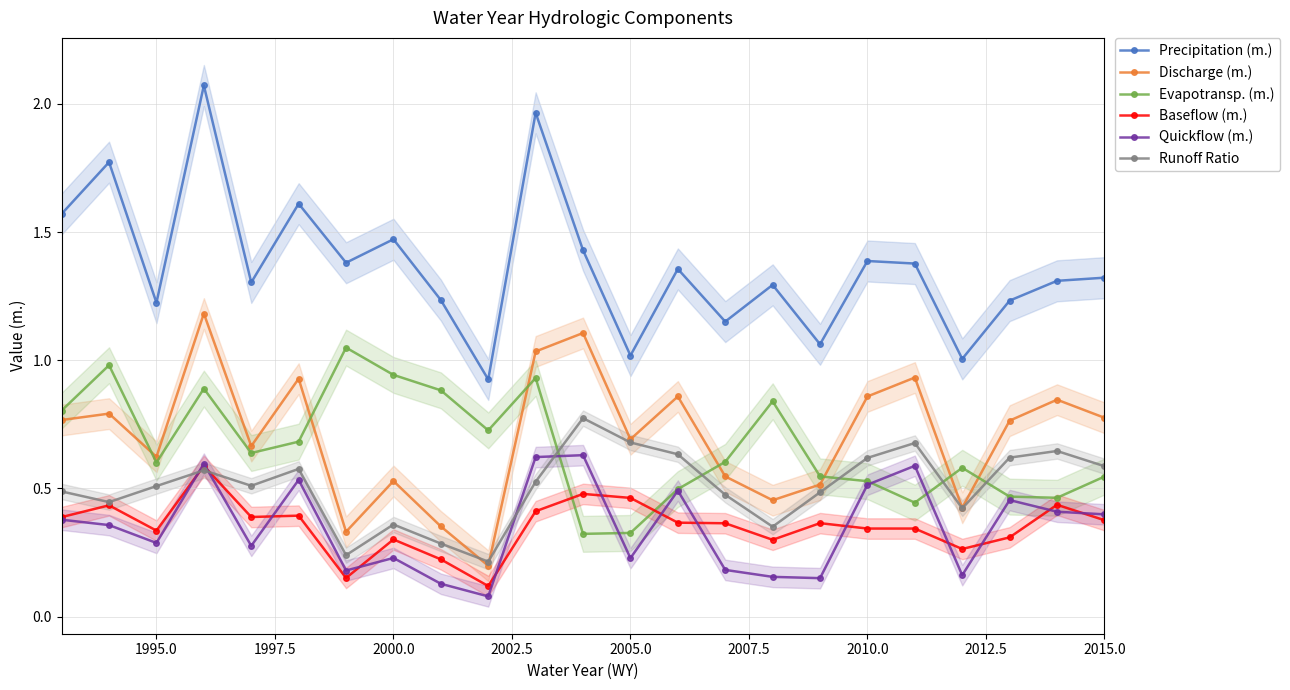

True or false: Baseflow (m.) has more than 1 interior local peaks.

True